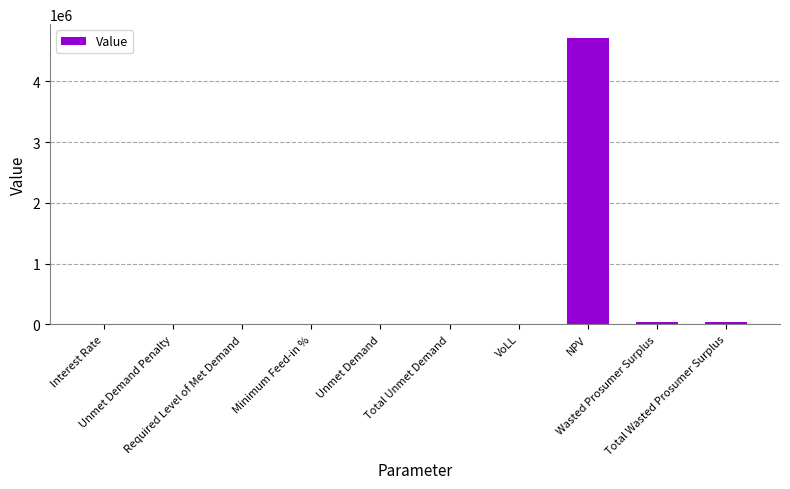

What is the maximum value shown in the chart?

4707336.4